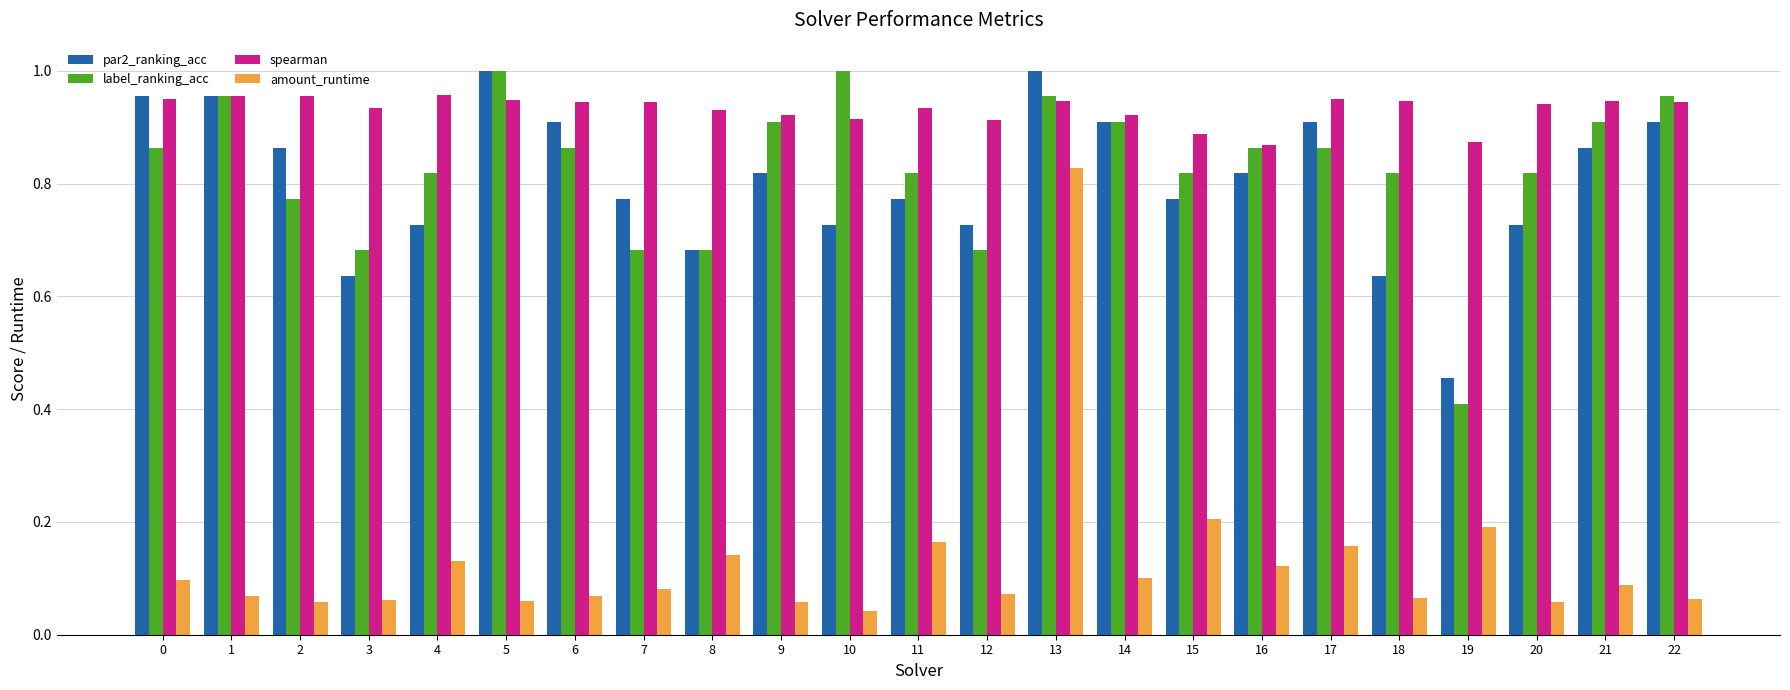

How many bars are there in total?

92